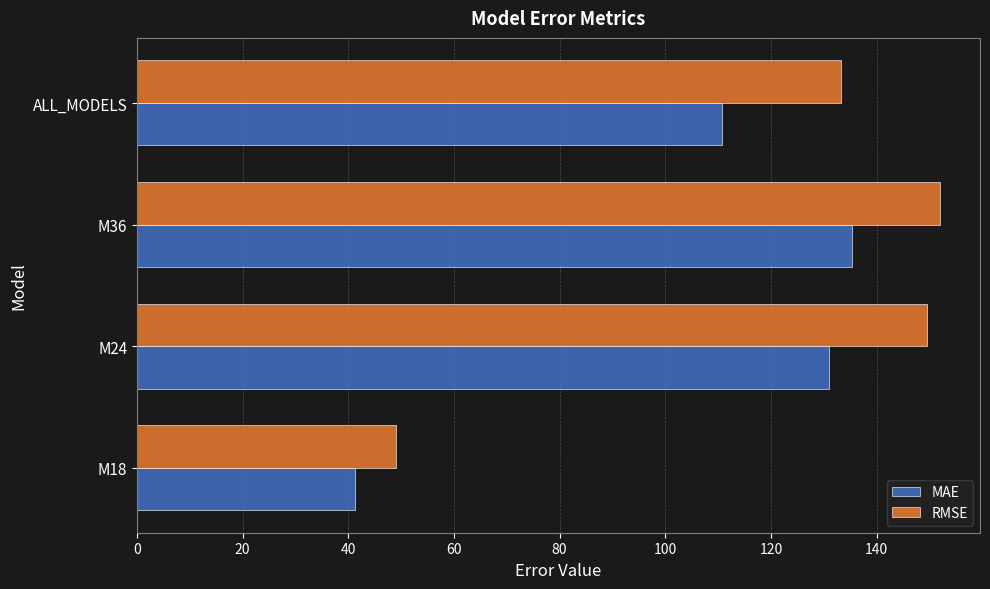

The RMSE series shows 69.6 at M18. True or false?

False